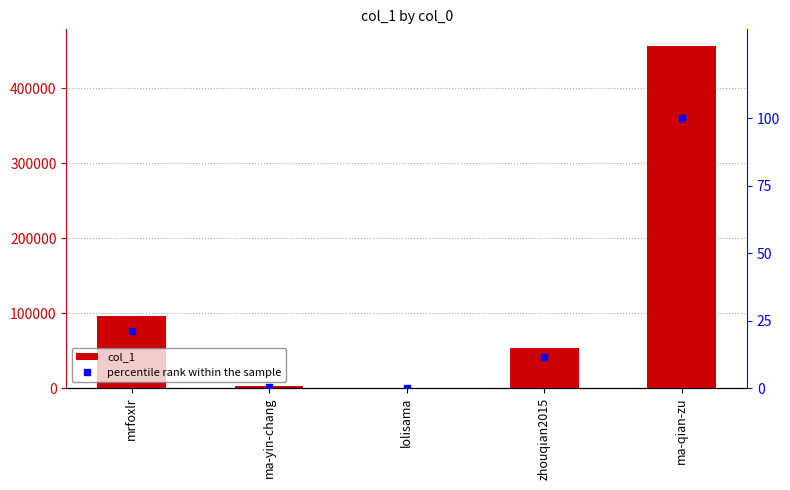

What is the difference between the second highest and minimum values in the percentile rank within the sample series?

21.1